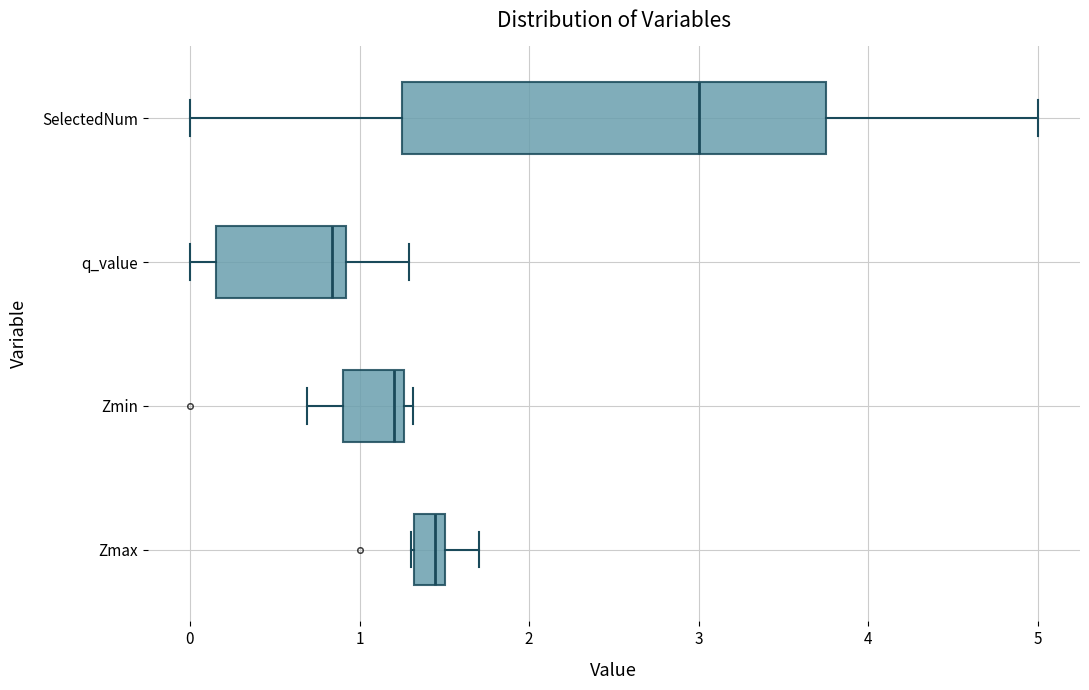

Reading bottom to top, transcribe this box plot: for each box, give where its median line is, the range the box spans, and where its two whiskers end, as read against the x-axis. The values are not printed on the chart, so give them approximately, as read against the axis.

Zmax: median 1.4, box 1.3 to 1.5, whiskers 1.3 to 1.7
Zmin: median 1.2, box 0.9 to 1.3, whiskers 0.7 to 1.3 (just right of the box's right edge)
q_value: median 0.8, box 0.2 to 0.9, whiskers 0.0 to 1.3
SelectedNum: median 3.0, box 1.3 to 3.8, whiskers 0.0 to 5.0